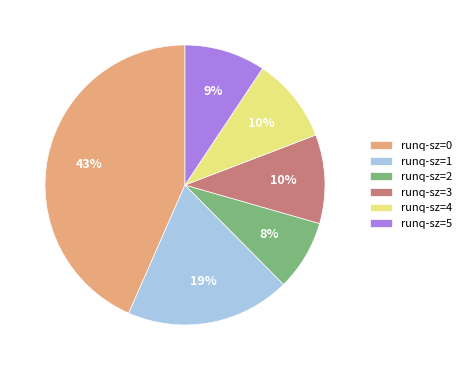

Does runq-sz=2 represent more than half of the total?

No